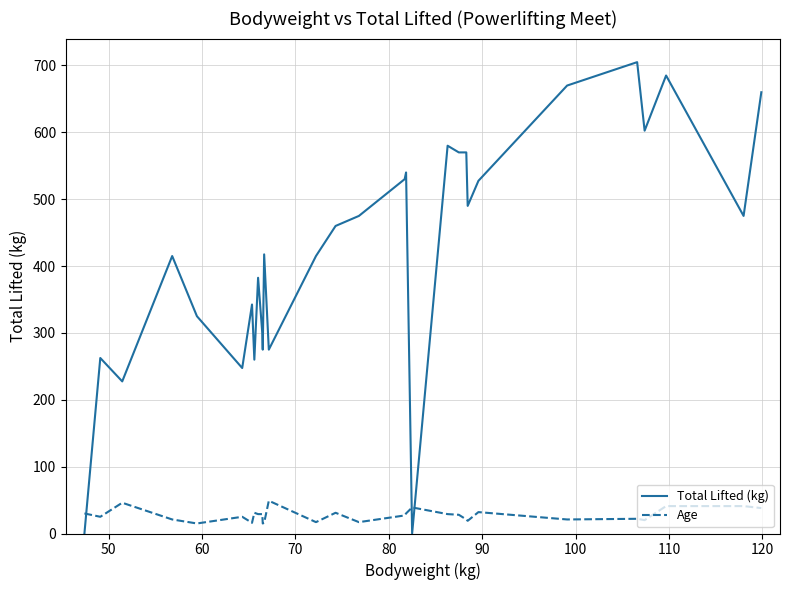

What is the greatest value displayed?

705.0